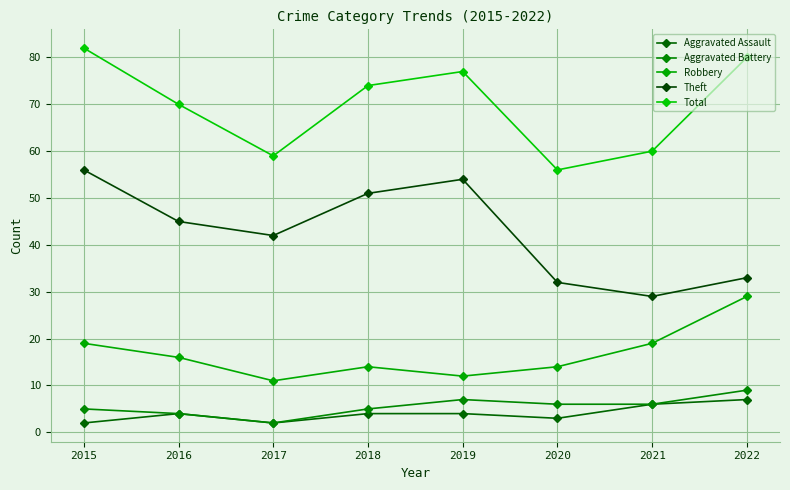

Where is the first local maximum for Robbery?

2018